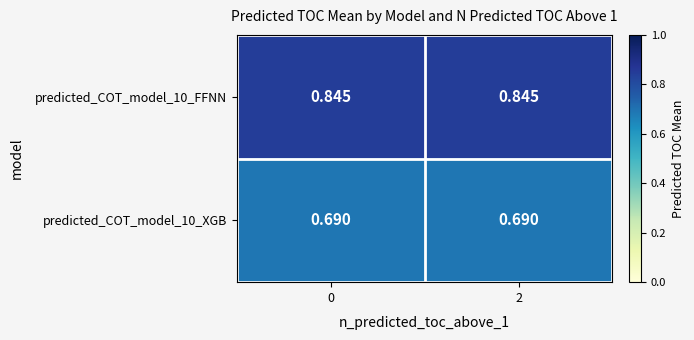

Rank the series by their average value, from highest to lowest.

predicted_COT_model_10_FFNN, predicted_COT_model_10_XGB